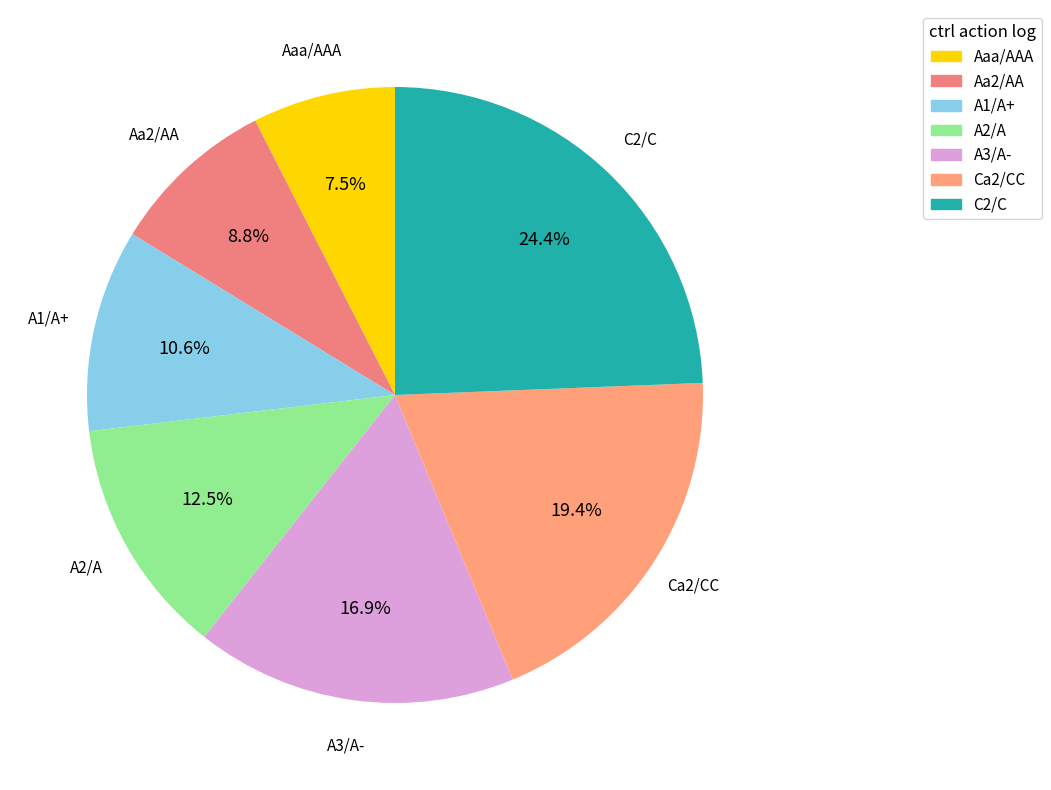

Which has a higher value, Aaa/AAA or Ca2/CC?

Ca2/CC